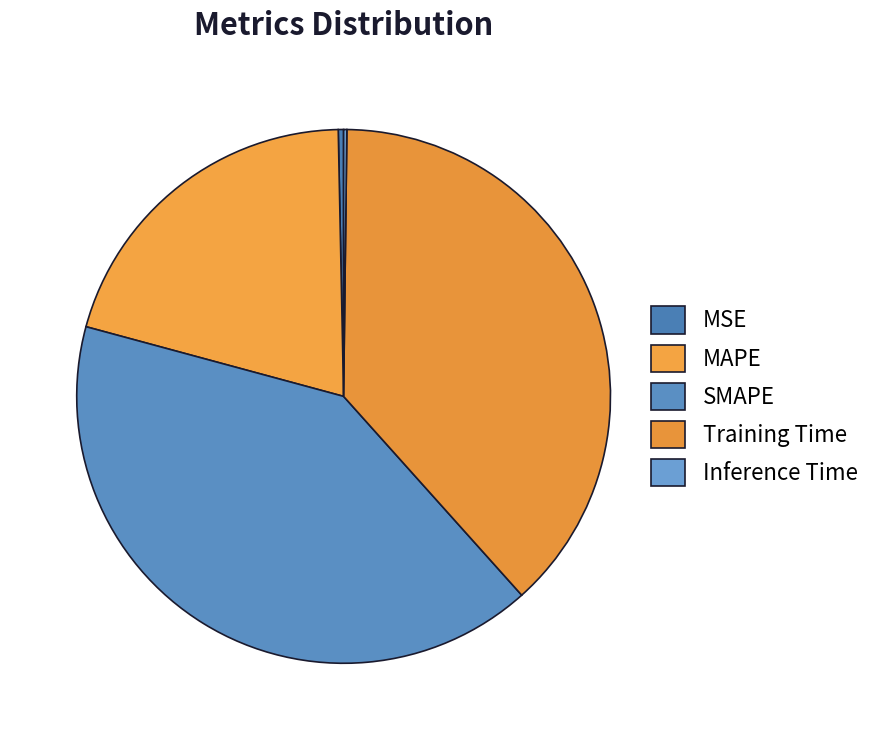

What percentage do Training Time and SMAPE together represent?

79.0%